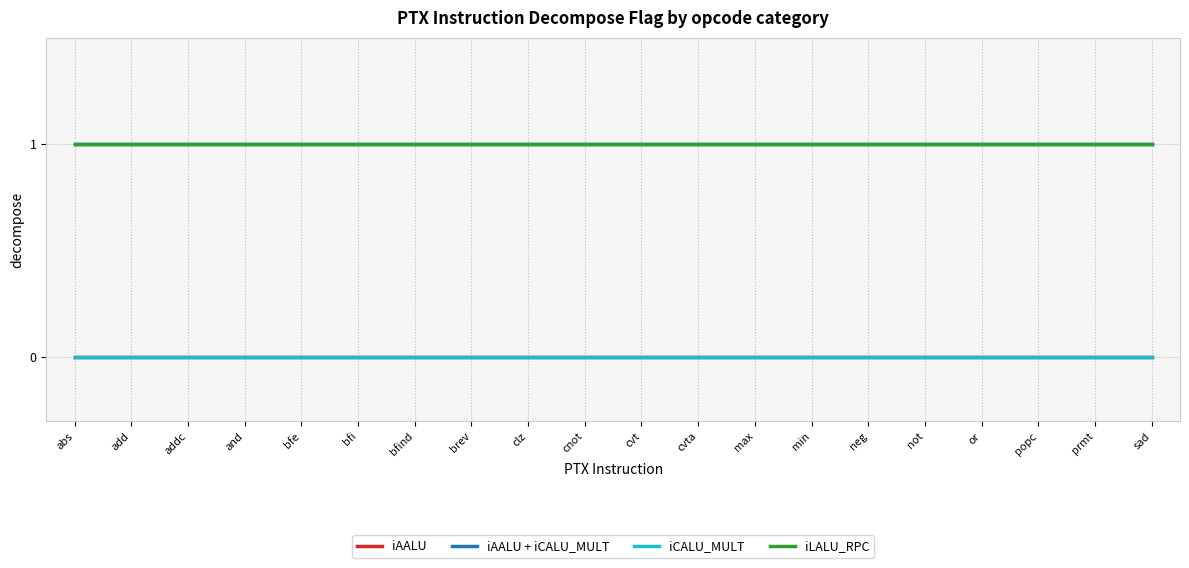

Does the chart have visible grid lines?

Yes